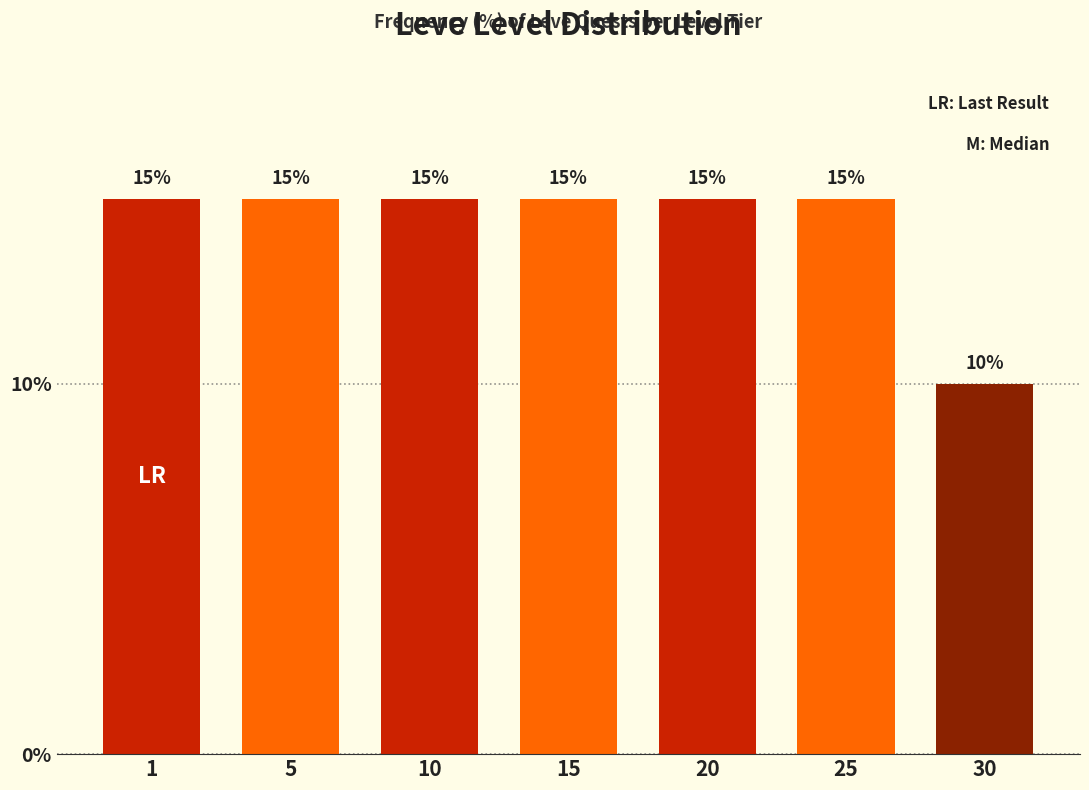

Reading left to right, list all the values displayed in this chart.

1=15	5=15	10=15	15=15	20=15	25=15	30=10